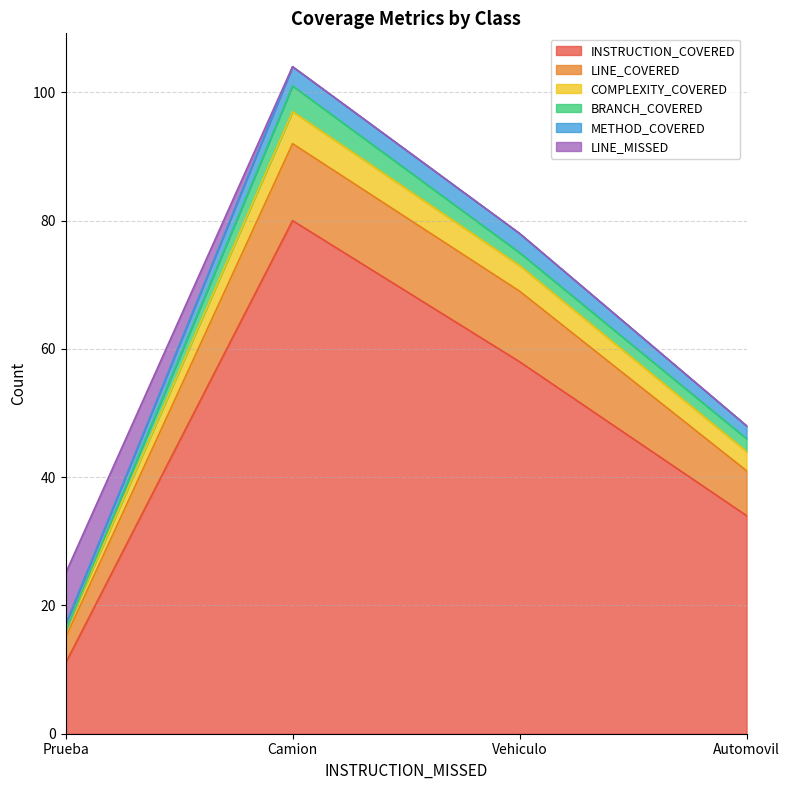

What is the maximum value for INSTRUCTION_COVERED?

80